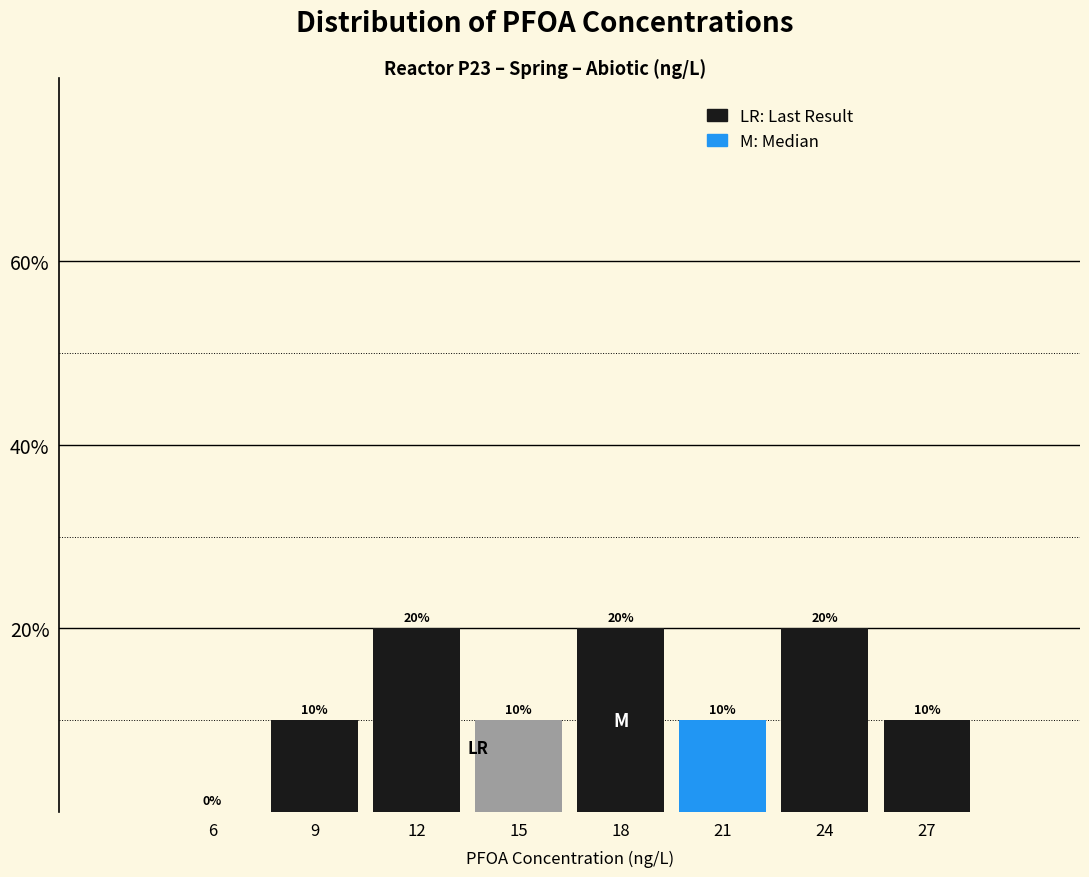

Reading left to right, what are all the values shown in this chart?

6=0	9=10	12=20	15=10	18=20	21=10	24=20	27=10